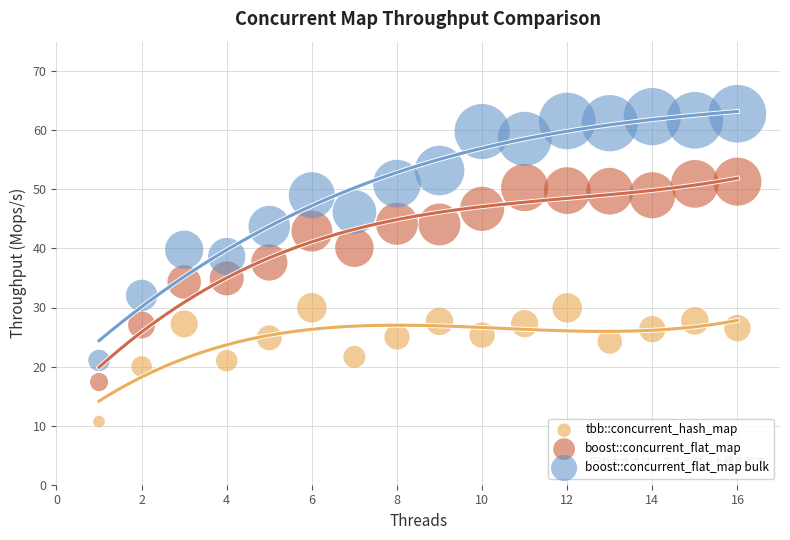

What are all the series names shown in the legend?

tbb::concurrent_hash_map, boost::concurrent_flat_map, boost::concurrent_flat_map bulk